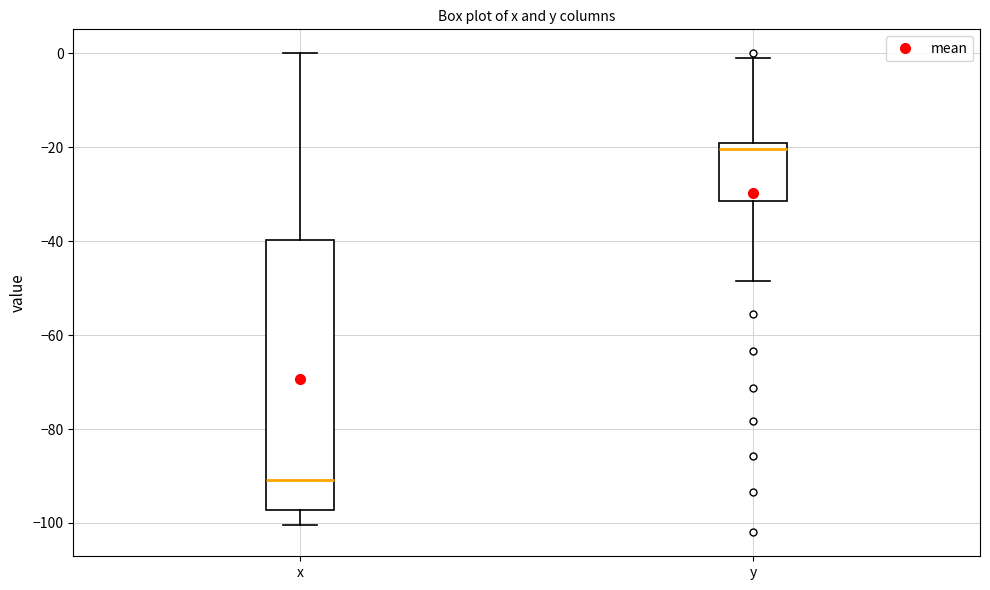

Reading left to right, read every box against the y-axis: the position of its median line, the range the box covers, and the ends of its whiskers. The values are not printed on the chart, so give them approximately, as read against the axis.

x: median -90, box -98 to -40, whiskers -100 to 0
y: median -20, box -32 to -18, whiskers -48 to 0